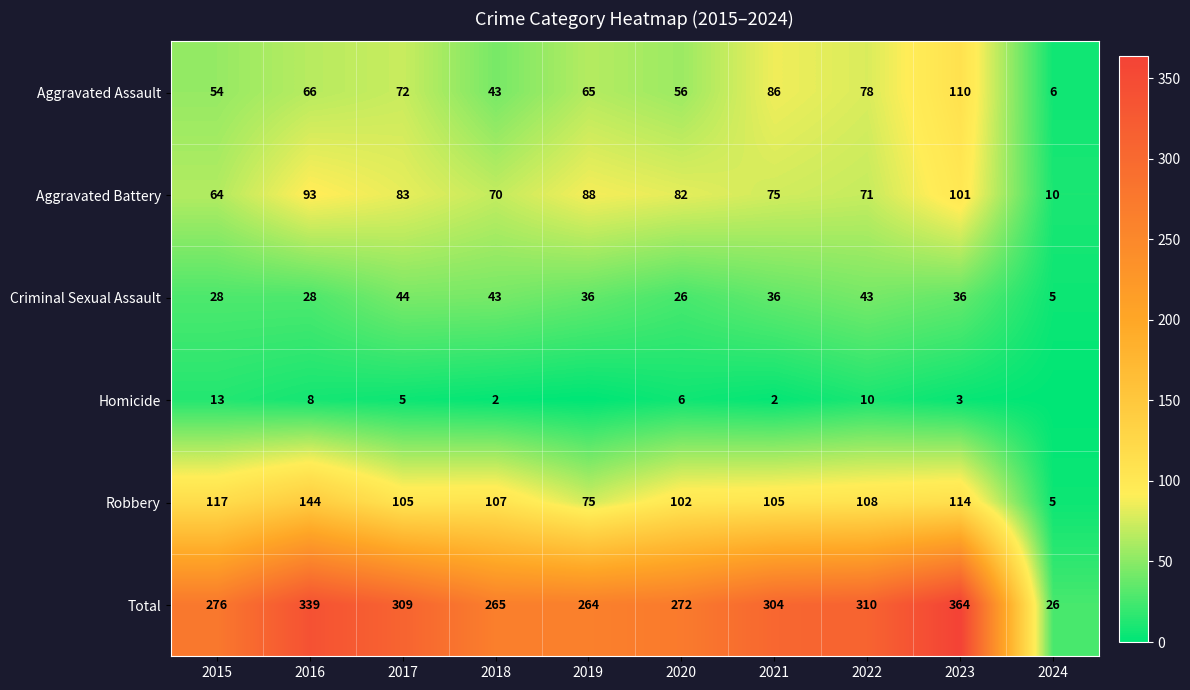

What is the spread (max minus min) of values at 2024?

26